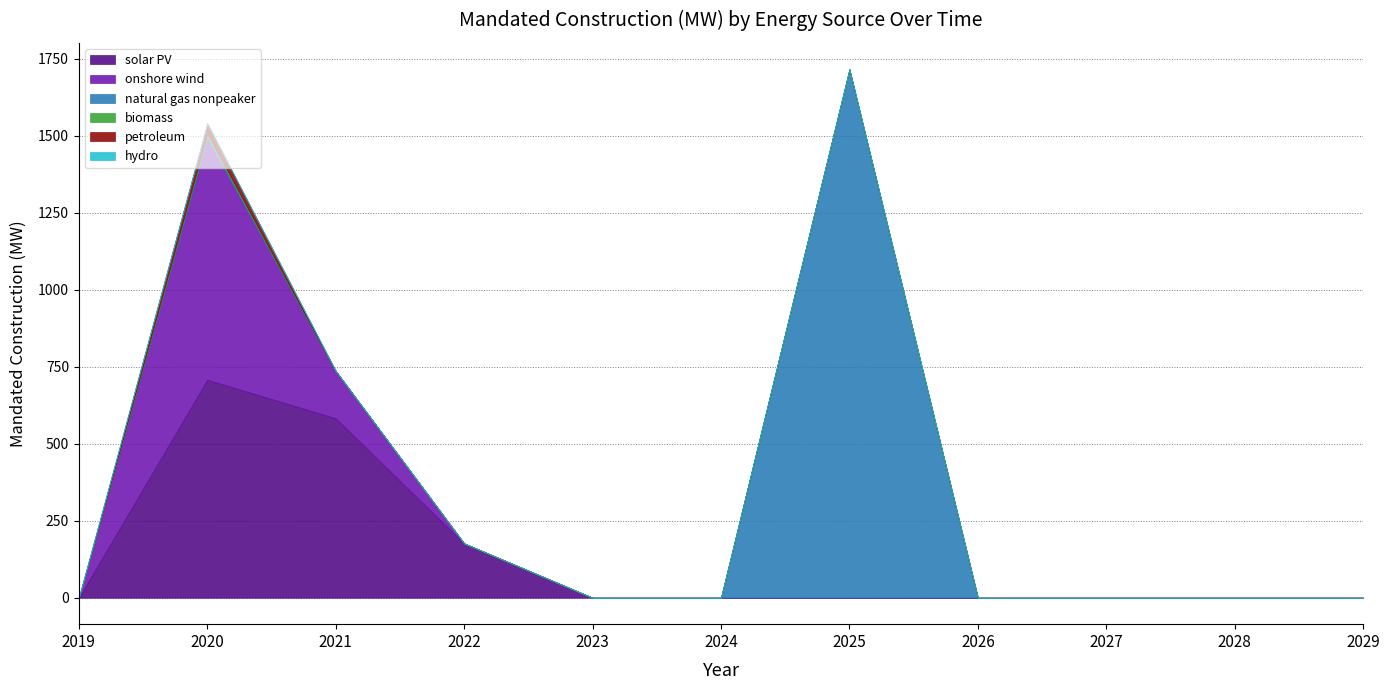

Reading left to right, extract all data points from this chart.

solar PV: 0.0	708.2	582.9	176.5	0.0	0.0	0.0	0.0	0.0	0.0	0.0
onshore wind: 0.0	783.7	153.6	0.0	0.0	0.0	0.0	0.0	0.0	0.0	0.0
natural gas nonpeaker: 0.0	9.1	0.0	0.0	0.0	0.0	1716.3	0.0	0.0	0.0	0.0
biomass: 0.0	7.5	0.0	0.0	0.0	0.0	0.0	0.0	0.0	0.0	0.0
petroleum: 0.0	32.7	0.0	0.0	0.0	0.0	0.0	0.0	0.0	0.0	0.0
hydro: 0.0	0.1	0.0	0.0	0.0	0.0	0.0	0.0	0.0	0.0	0.0